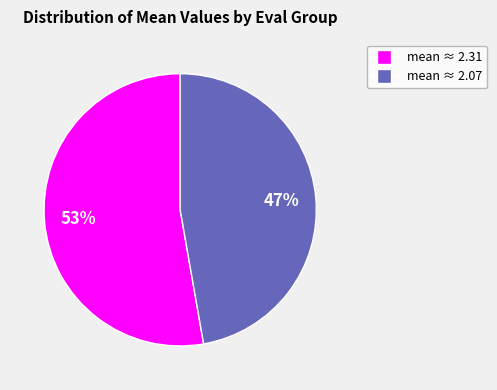

How many slices are in this pie chart?

2